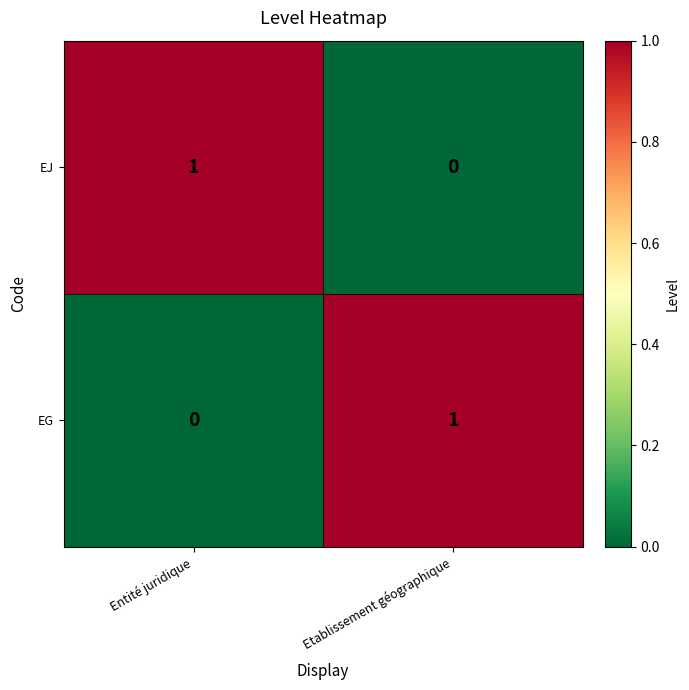

At which label is EG closest to 0?

Entité juridique